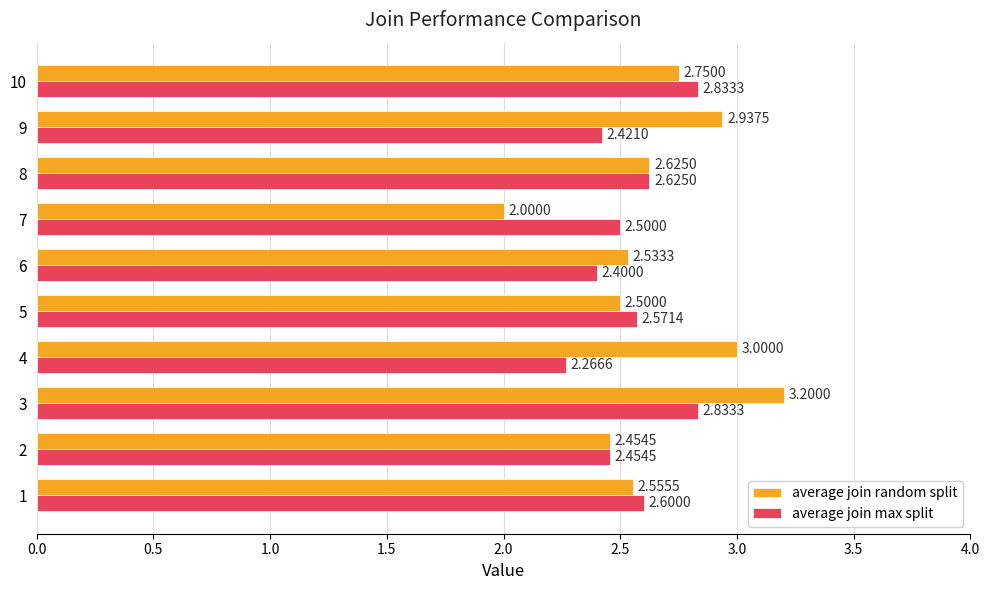

What are all the series names shown in the legend?

average join random split, average join max split